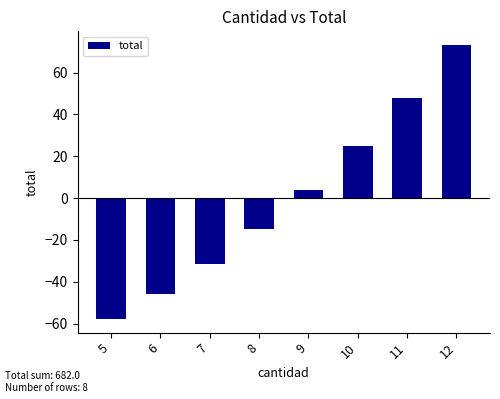

Rank the categories by value from lowest to highest.

5, 6, 7, 8, 9, 10, 11, 12